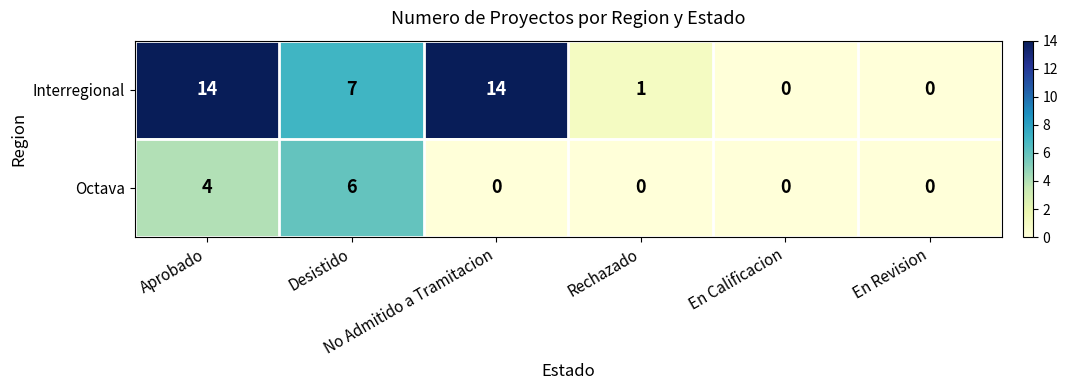

At which category is the sum across all series the highest?

Aprobado